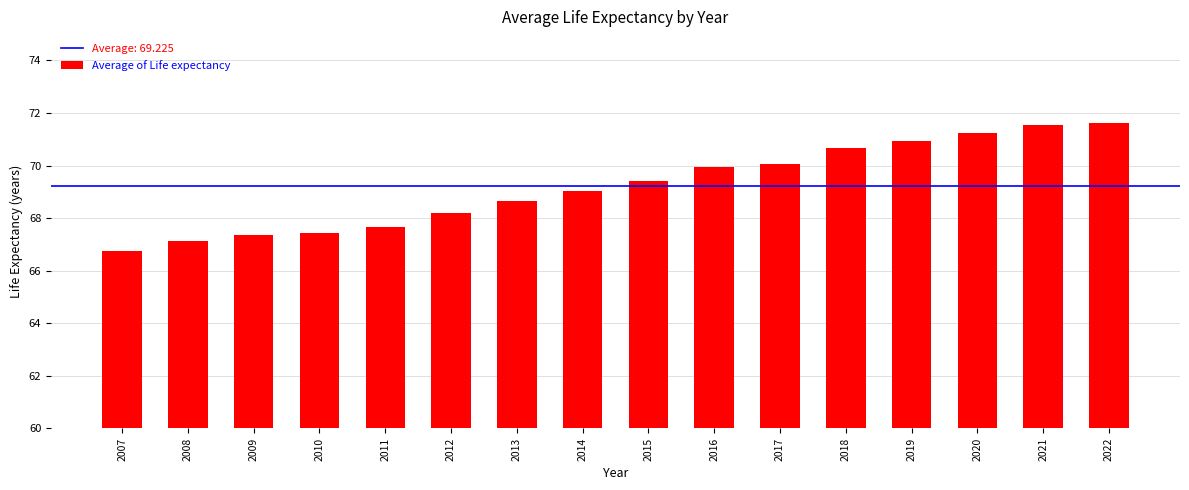

What is the value of the 13th bar from the left?

70.9